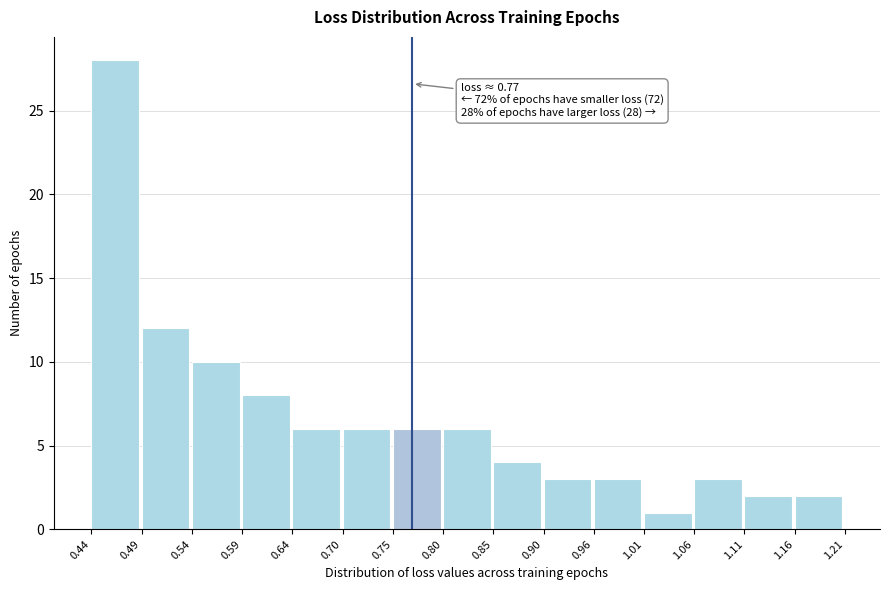

Which range on the x-axis has the tallest bar?

0.44 to 0.49